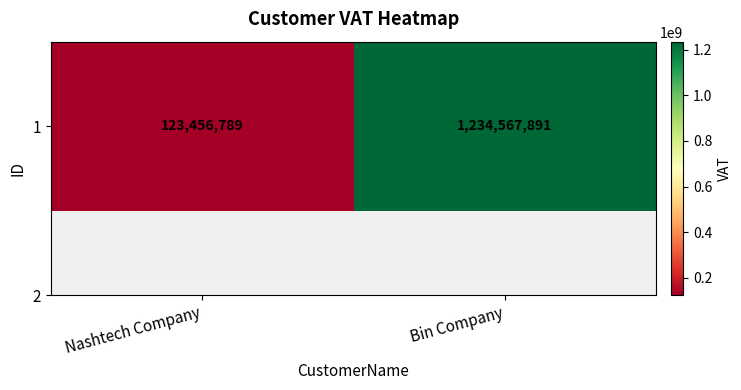

List the labels in order of value, largest first.

Bin Company, Nashtech Company